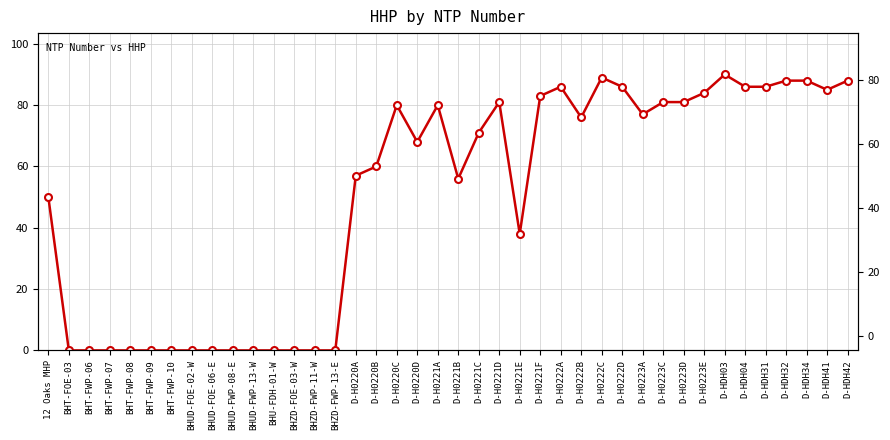

Is it true that the value at D-HDH32 is 88?

True